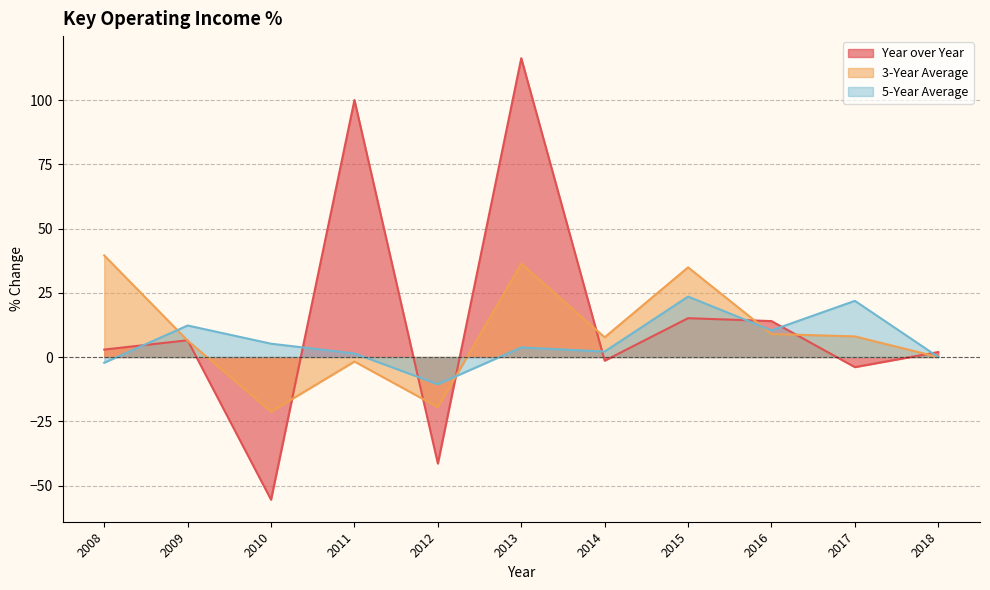

What is the maximum value shown in the chart?

116.3